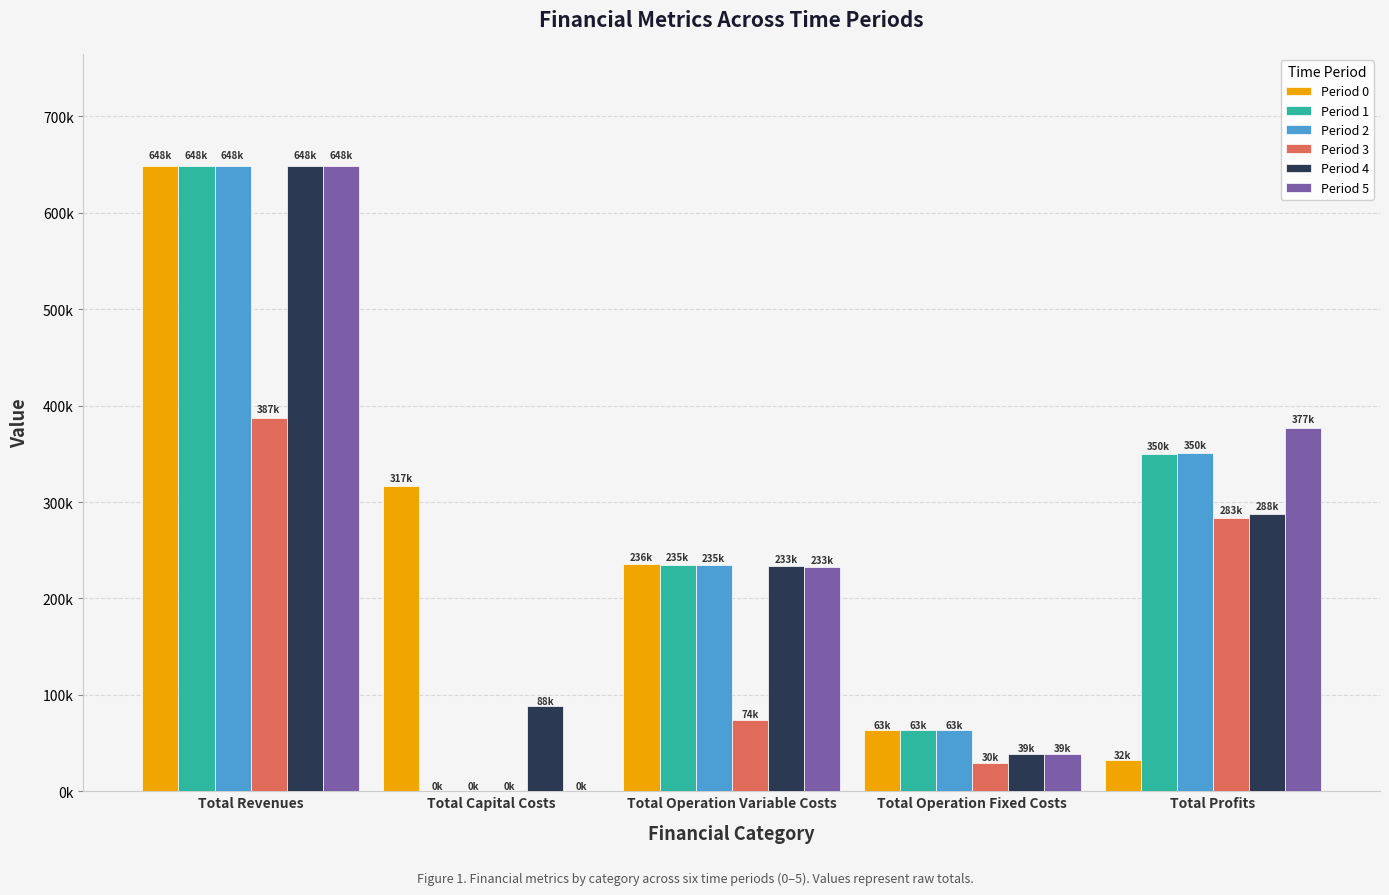

Rank the series at Total Capital Costs from highest to lowest value.

Period 0, Period 4, Period 1, Period 2, Period 3, Period 5